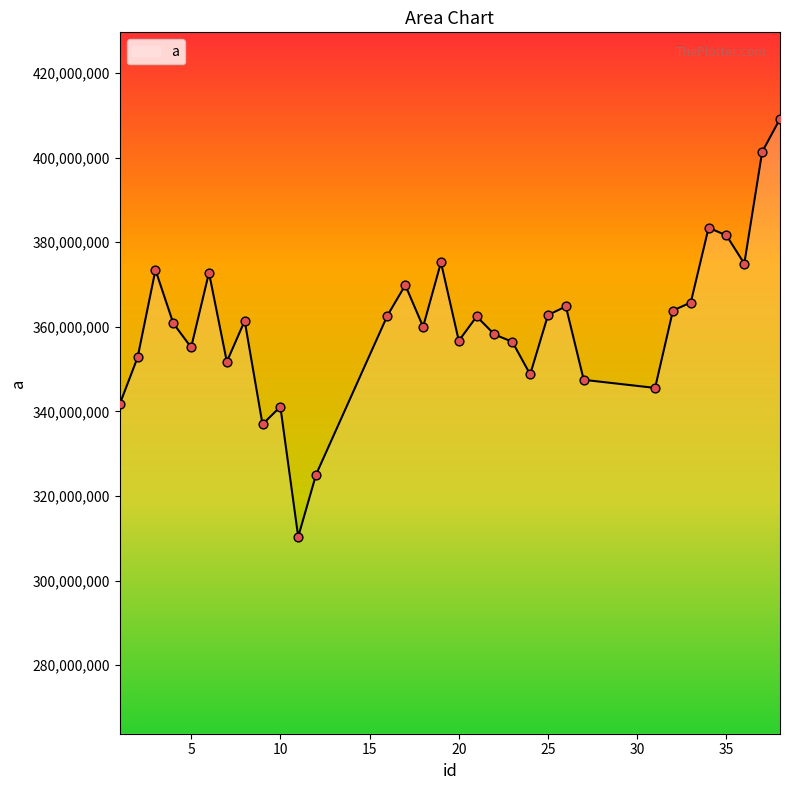

What is the smallest value displayed?

310353984